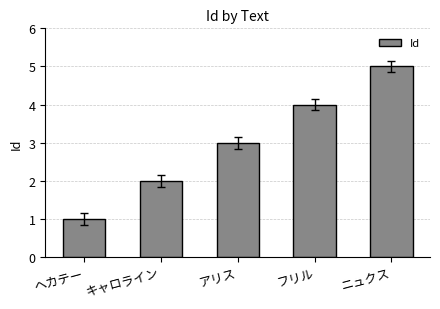

Which has a higher value, フリル or ヘカテー?

フリル